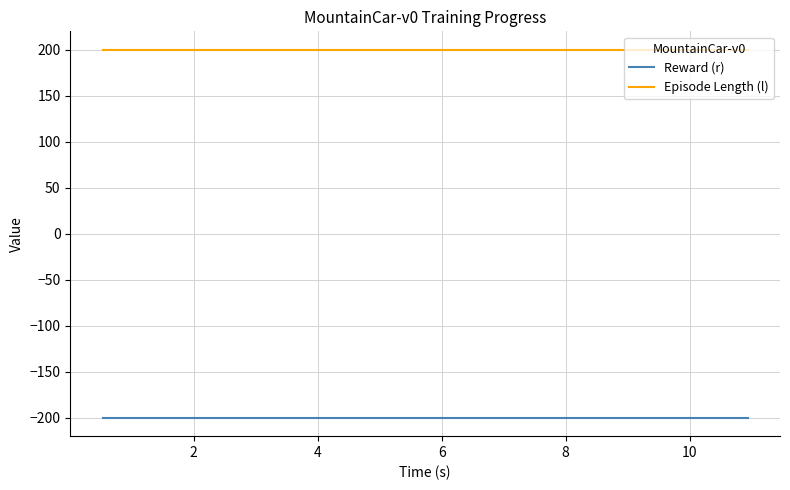

List the series in order of their overall mean, lowest first.

Reward (r), Episode Length (l)